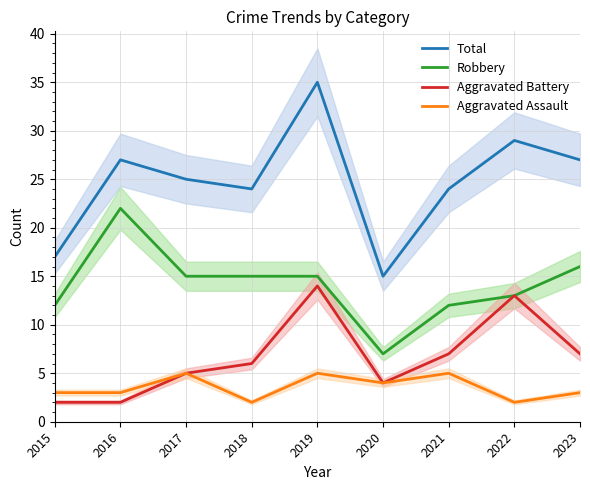

Which series changed the most between 2018 and 2019?

Total